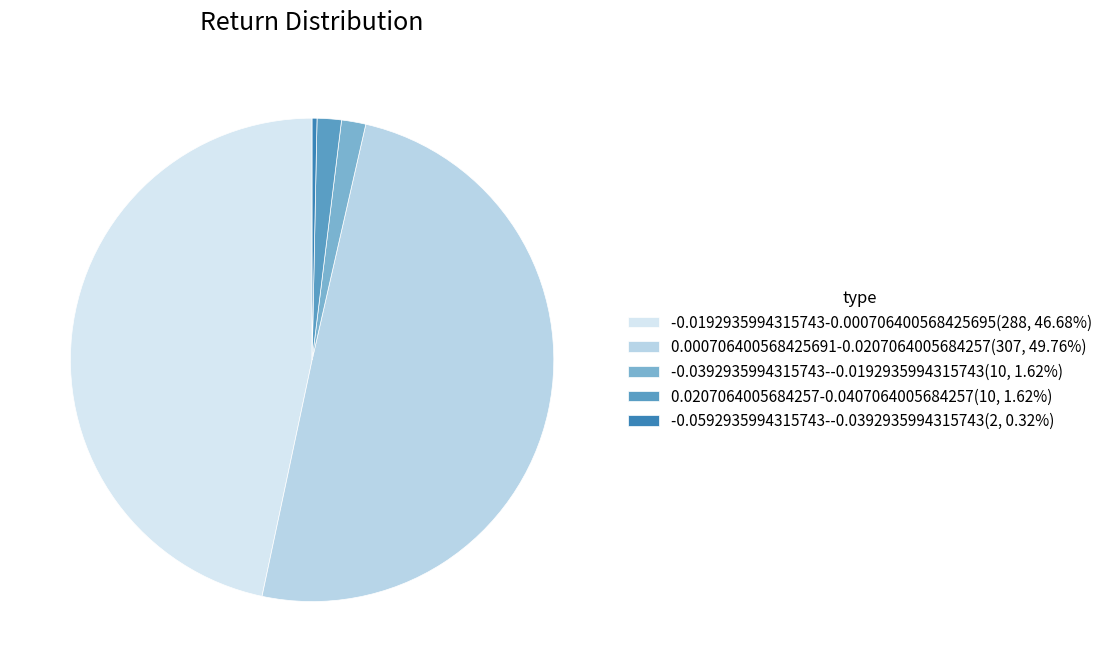

How many slices are in this pie chart?

5